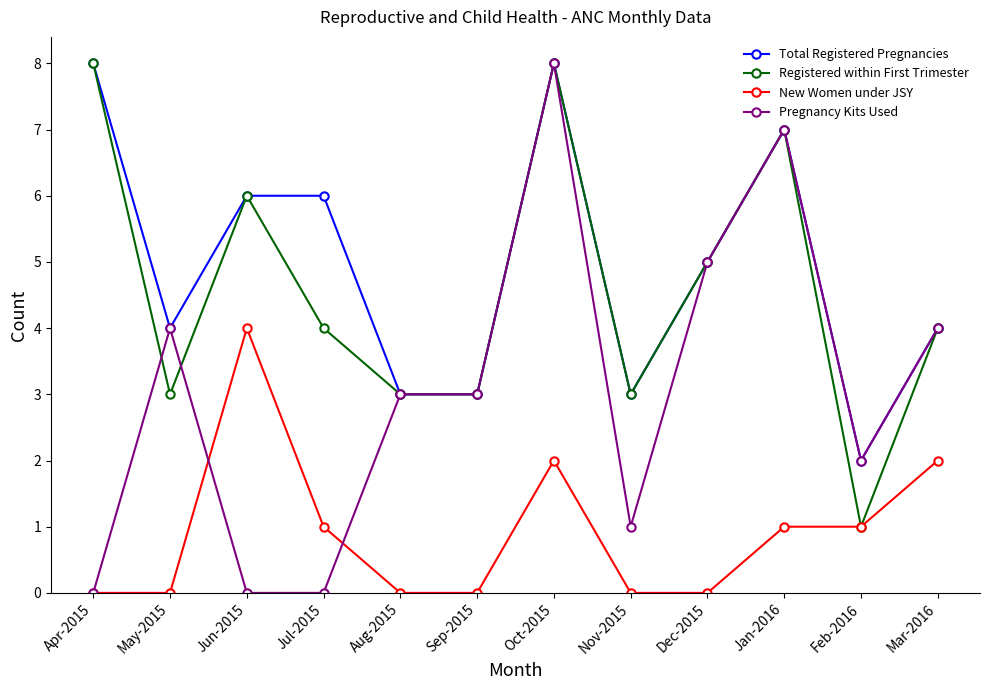

What is the label of the 8th point from the left?

Nov-2015